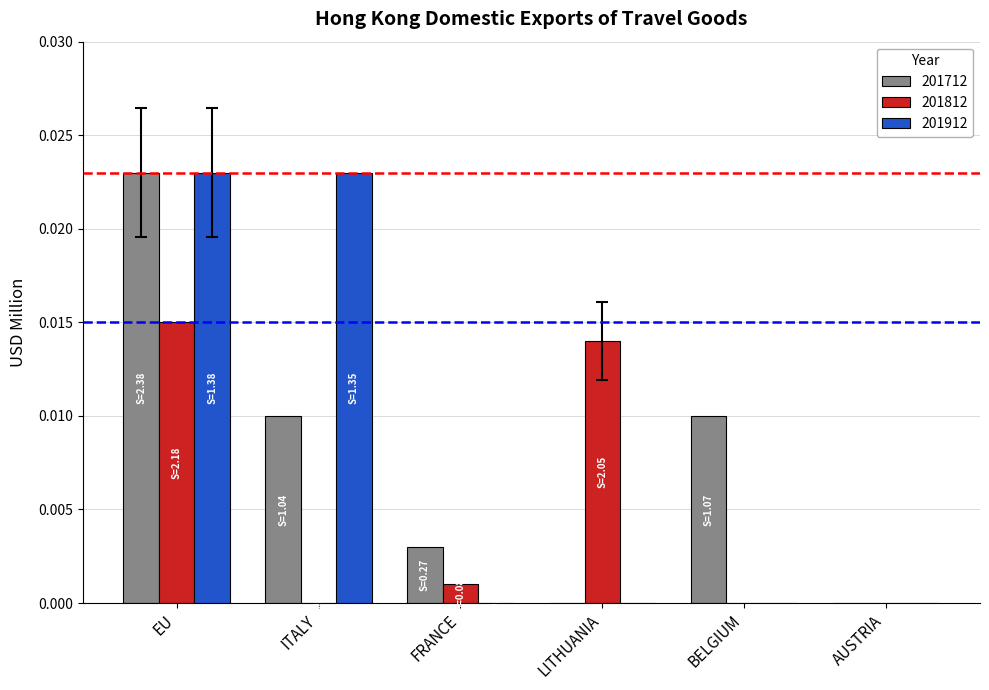

Which category has the highest value in the 201812 series?

EU